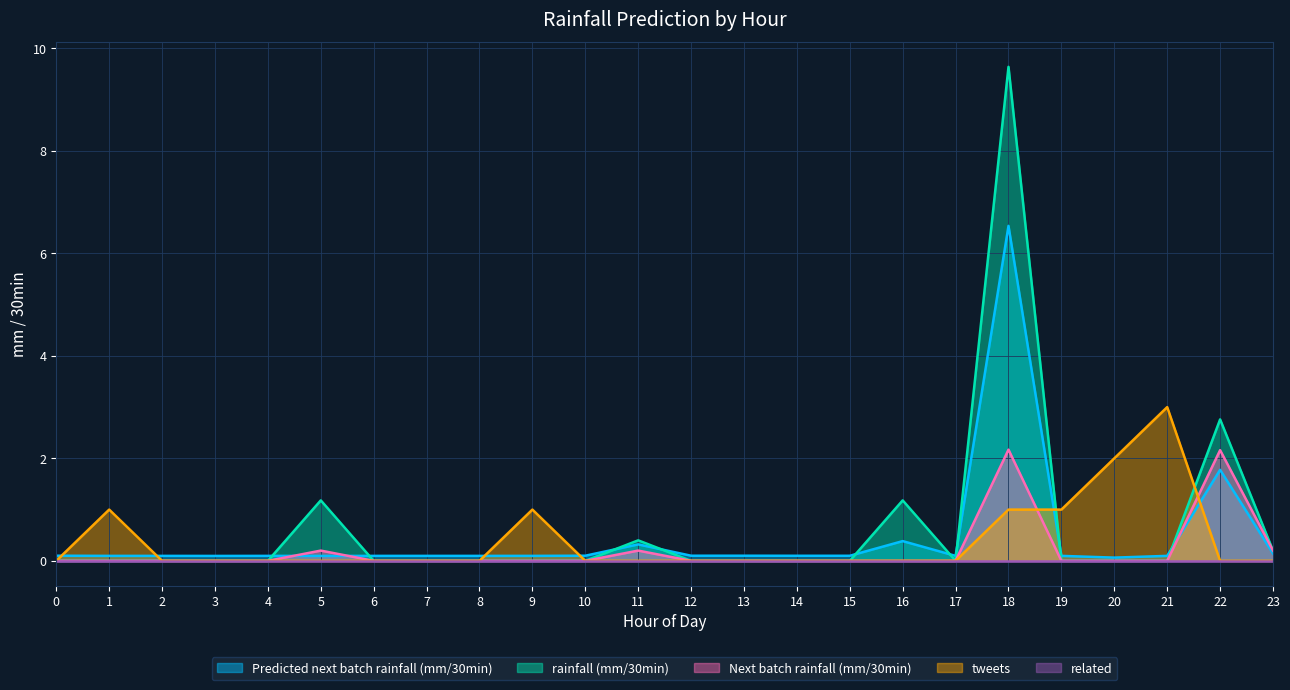

Which series has the largest range (max minus min)?

rainfall (mm/30min)